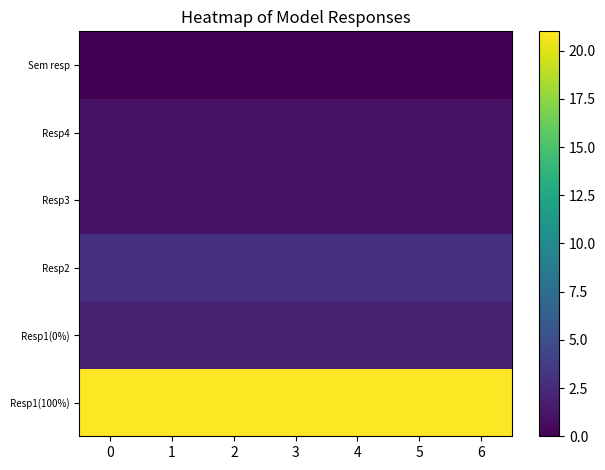

What is the difference between the highest and lowest values at 5?

21